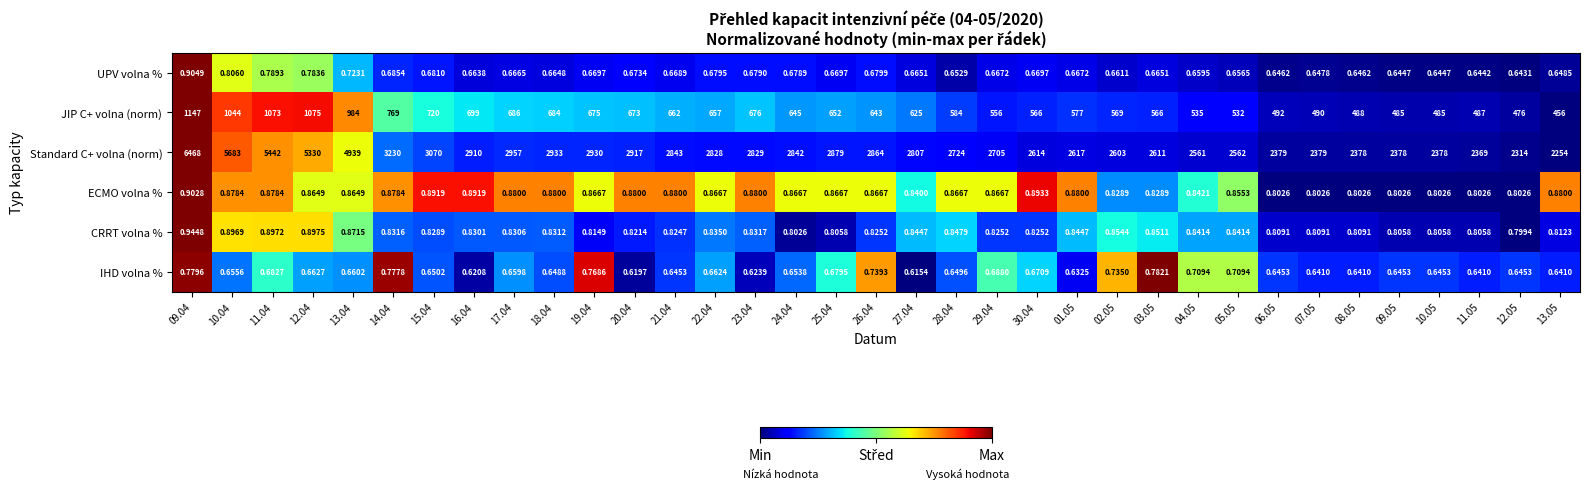

How many series are shown in this chart?

6